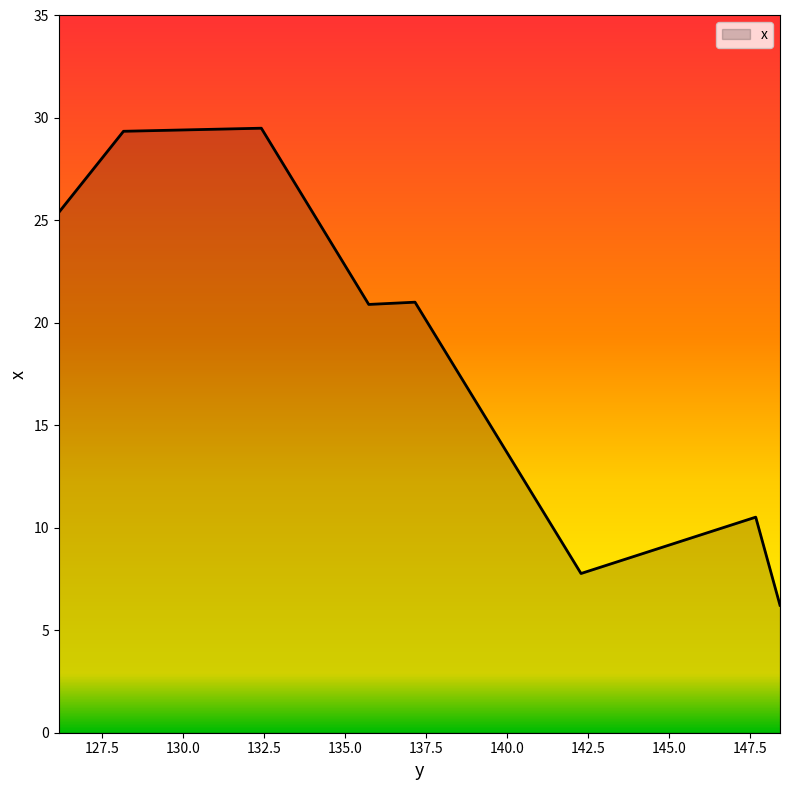

True or false: the data has more than 0 interior local peaks.

True